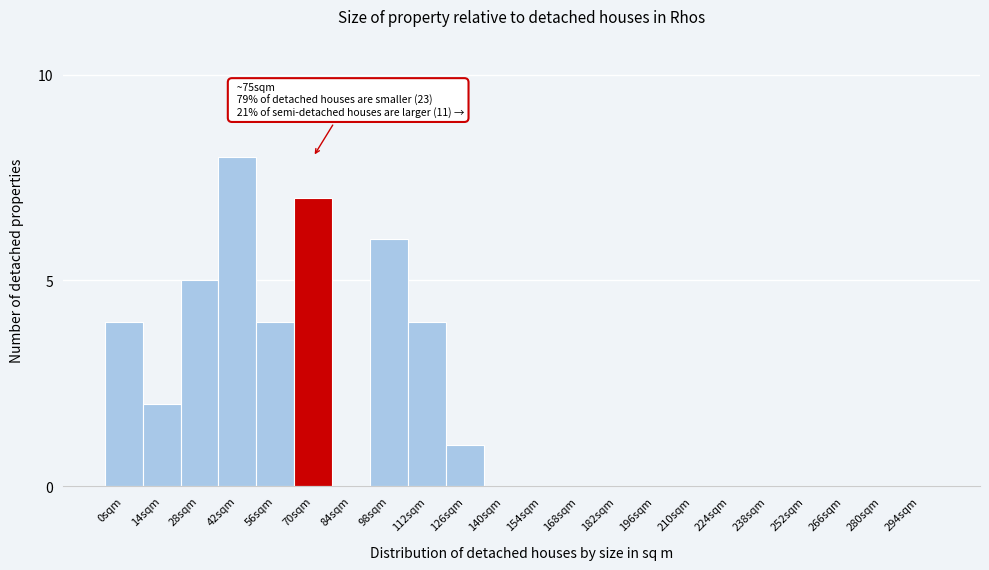

Reading left to right, what are all the values shown in this chart?

0sqm=4	14sqm=2	28sqm=5	42sqm=8	56sqm=4	70sqm=7	84sqm=0	98sqm=6	112sqm=4	126sqm=1	140sqm=0	154sqm=0	168sqm=0	182sqm=0	196sqm=0	210sqm=0	224sqm=0	238sqm=0	252sqm=0	266sqm=0	280sqm=0	294sqm=0